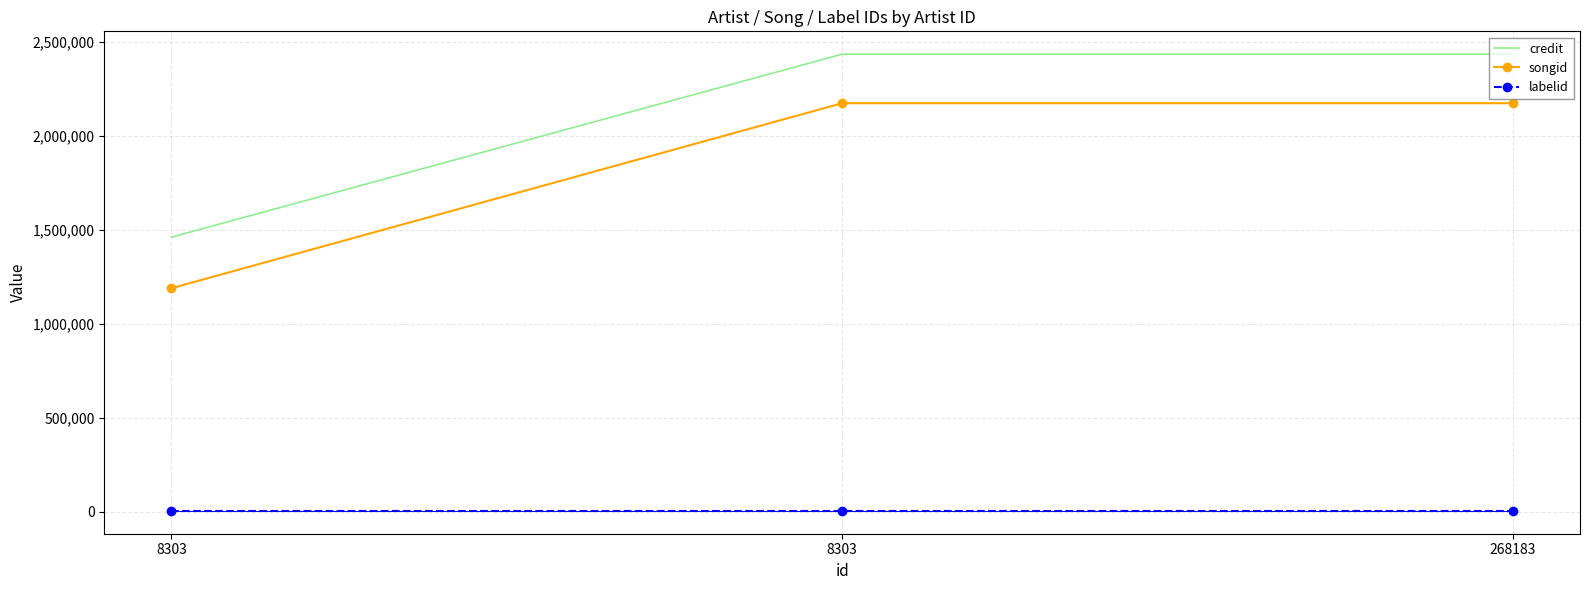

Which category has the highest value across all series?

8303